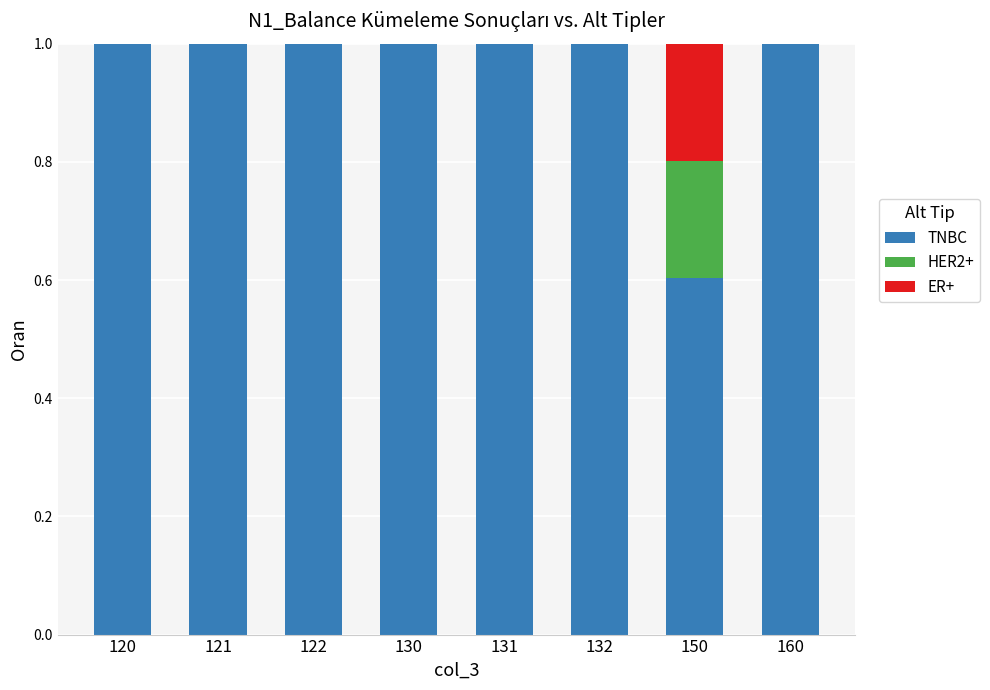

What is the sum of all TNBC values?

7.6